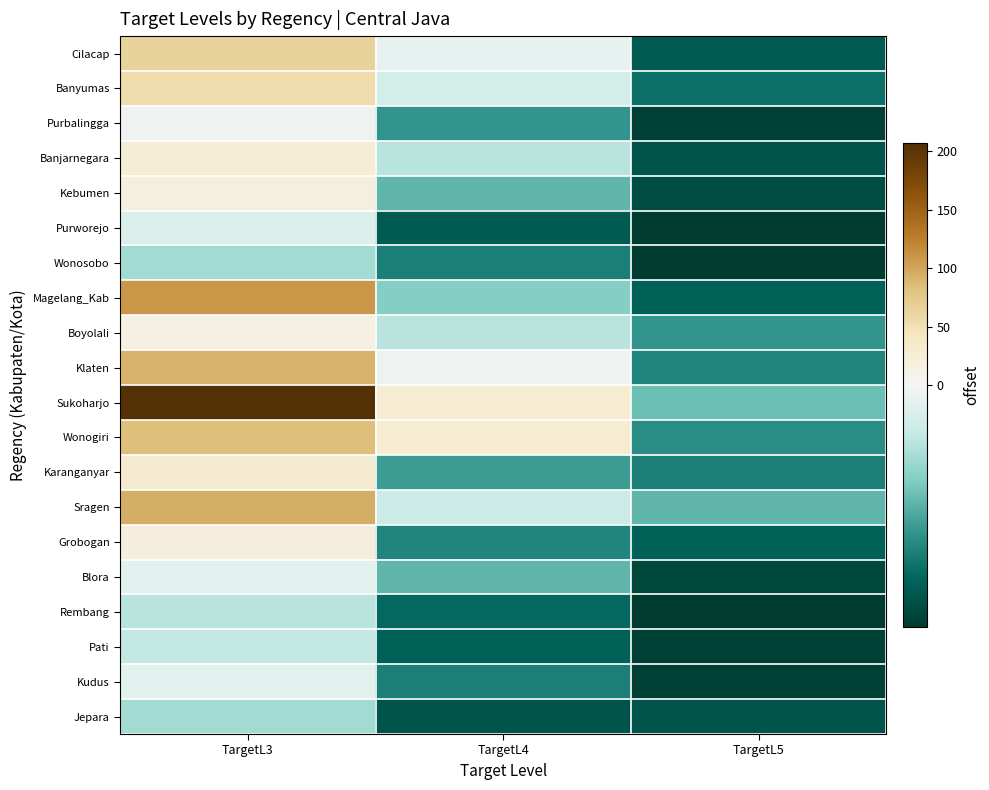

What is the maximum value shown in the chart?

207.2